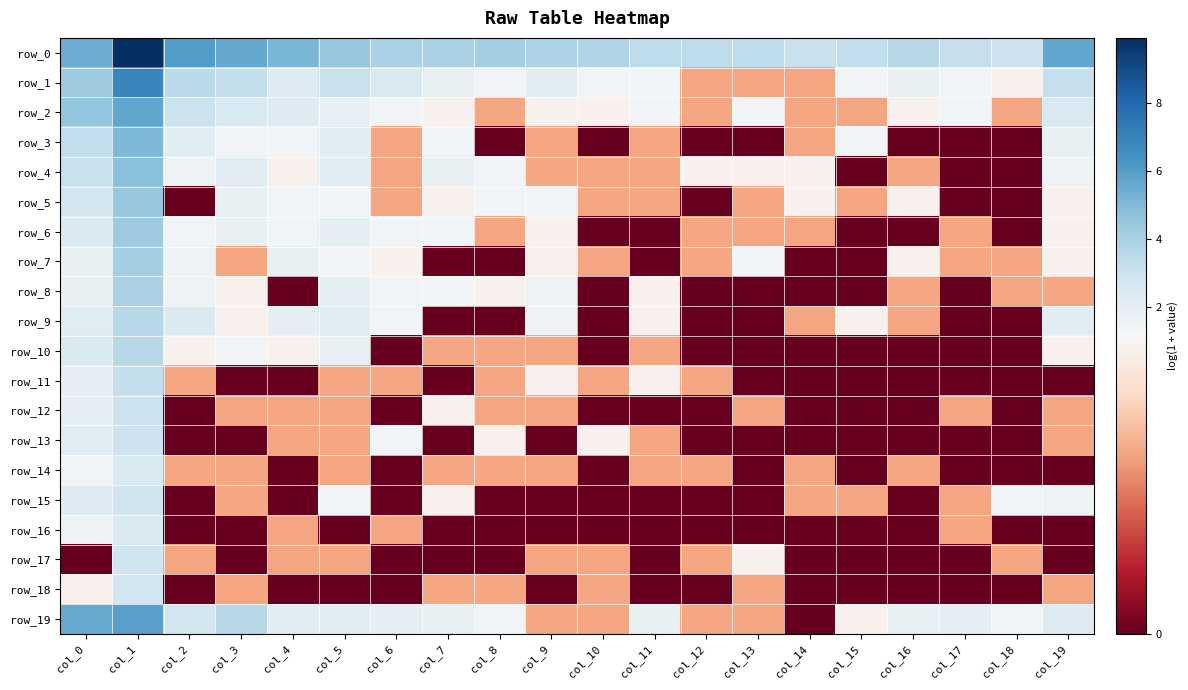

Rank the series at col_17 from highest to lowest value.

row_0, row_19, row_1, row_2, row_6, row_7, row_12, row_15, row_16, row_3, row_4, row_5, row_8, row_9, row_10, row_11, row_13, row_14, row_17, row_18